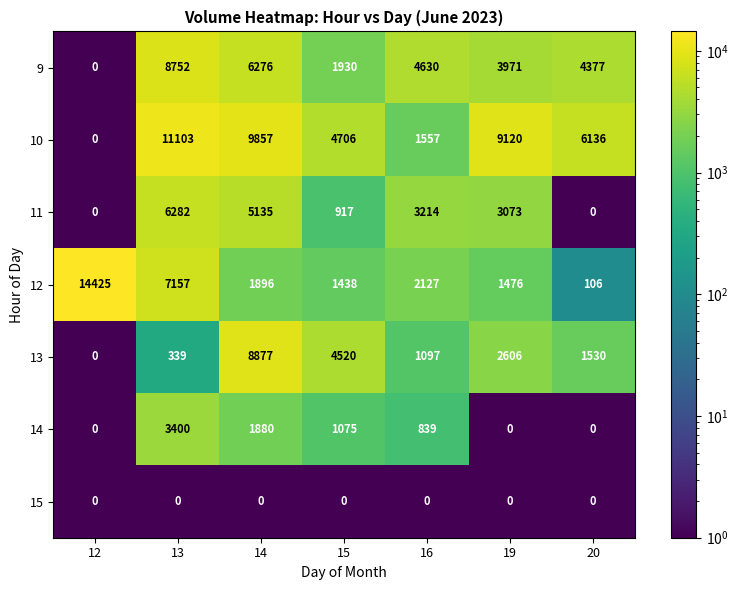

The 12 series shows 12665 at 13. True or false?

False